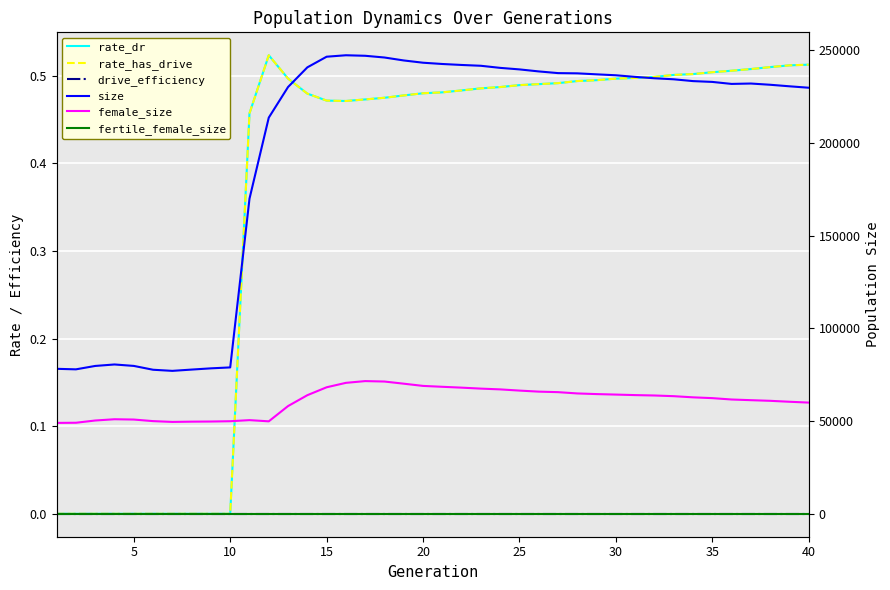

Is this an area chart (filled region under the line)?

No